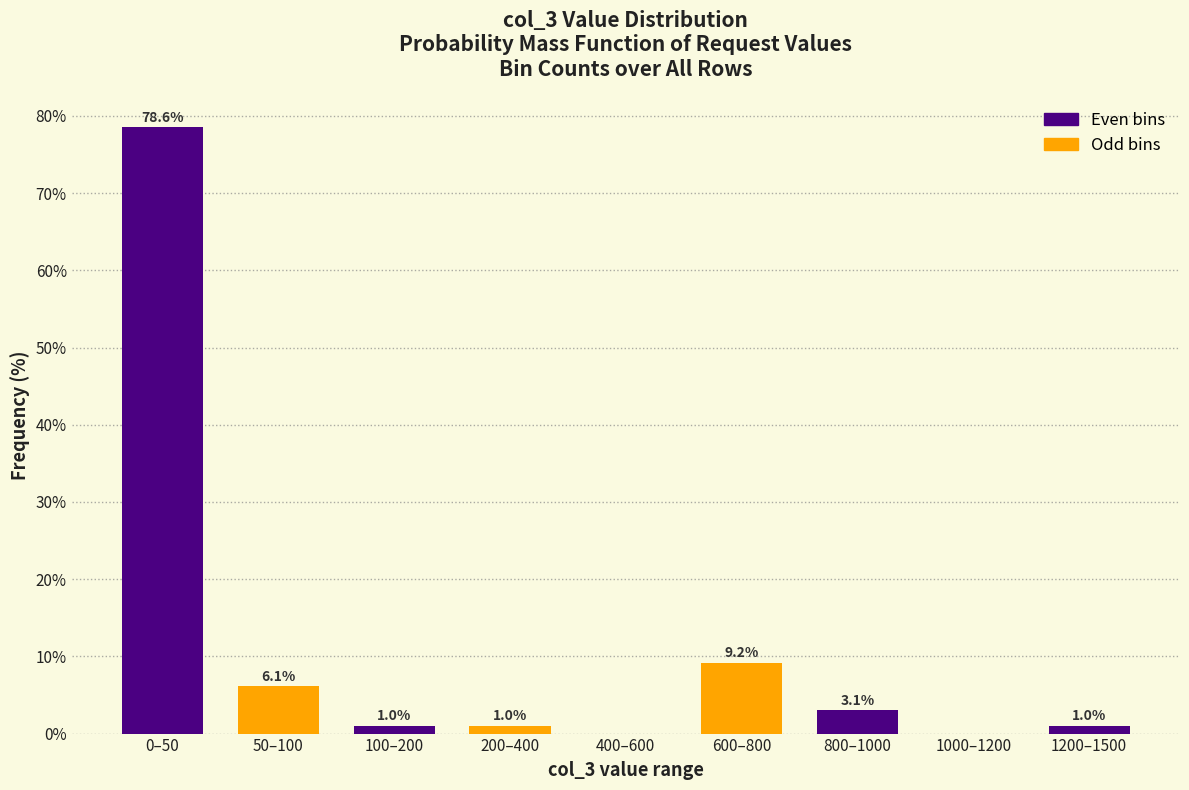

Reading left to right, transcribe all the data shown in this chart.

0–50=78.6	50–100=6.1	100–200=1.0	200–400=1.0	400–600=0.0	600–800=9.2	800–1000=3.1	1000–1200=0.0	1200–1500=1.0